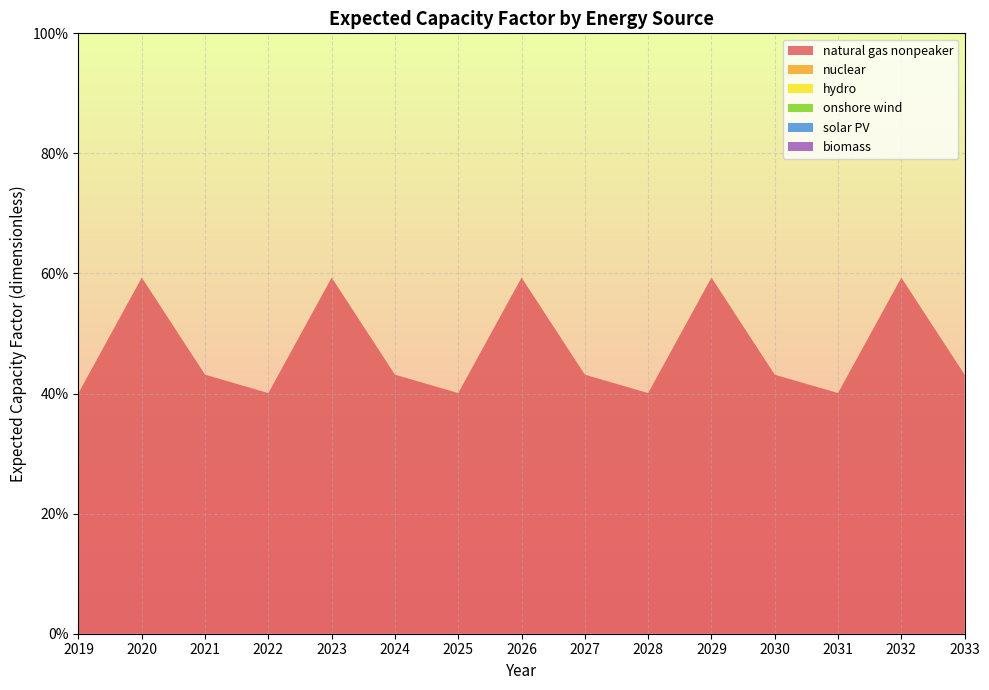

Reading left to right, what are all the values shown in this chart?

natural gas nonpeaker: 2019=0.4	2020=0.6	2021=0.4	2022=0.4	2023=0.6	2024=0.4	2025=0.4	2026=0.6	2027=0.4	2028=0.4	2029=0.6	2030=0.4	2031=0.4	2032=0.6	2033=0.4
nuclear: 2019=0.0	2020=0.0	2021=0.0	2022=0.0	2023=0.0	2024=0.0	2025=0.0	2026=0.0	2027=0.0	2028=0.0	2029=0.0	2030=0.0	2031=0.0	2032=0.0	2033=0.0
hydro: 2019=0.0	2020=0.0	2021=0.0	2022=0.0	2023=0.0	2024=0.0	2025=0.0	2026=0.0	2027=0.0	2028=0.0	2029=0.0	2030=0.0	2031=0.0	2032=0.0	2033=0.0
onshore wind: 2019=0.0	2020=0.0	2021=0.0	2022=0.0	2023=0.0	2024=0.0	2025=0.0	2026=0.0	2027=0.0	2028=0.0	2029=0.0	2030=0.0	2031=0.0	2032=0.0	2033=0.0
solar PV: 2019=0.0	2020=0.0	2021=0.0	2022=0.0	2023=0.0	2024=0.0	2025=0.0	2026=0.0	2027=0.0	2028=0.0	2029=0.0	2030=0.0	2031=0.0	2032=0.0	2033=0.0
biomass: 2019=0.0	2020=0.0	2021=0.0	2022=0.0	2023=0.0	2024=0.0	2025=0.0	2026=0.0	2027=0.0	2028=0.0	2029=0.0	2030=0.0	2031=0.0	2032=0.0	2033=0.0